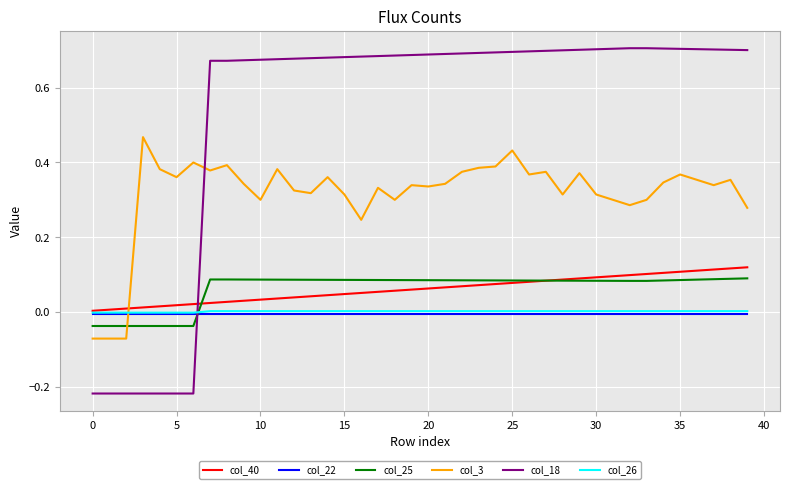

Which series has the widest spread of values?

col_18